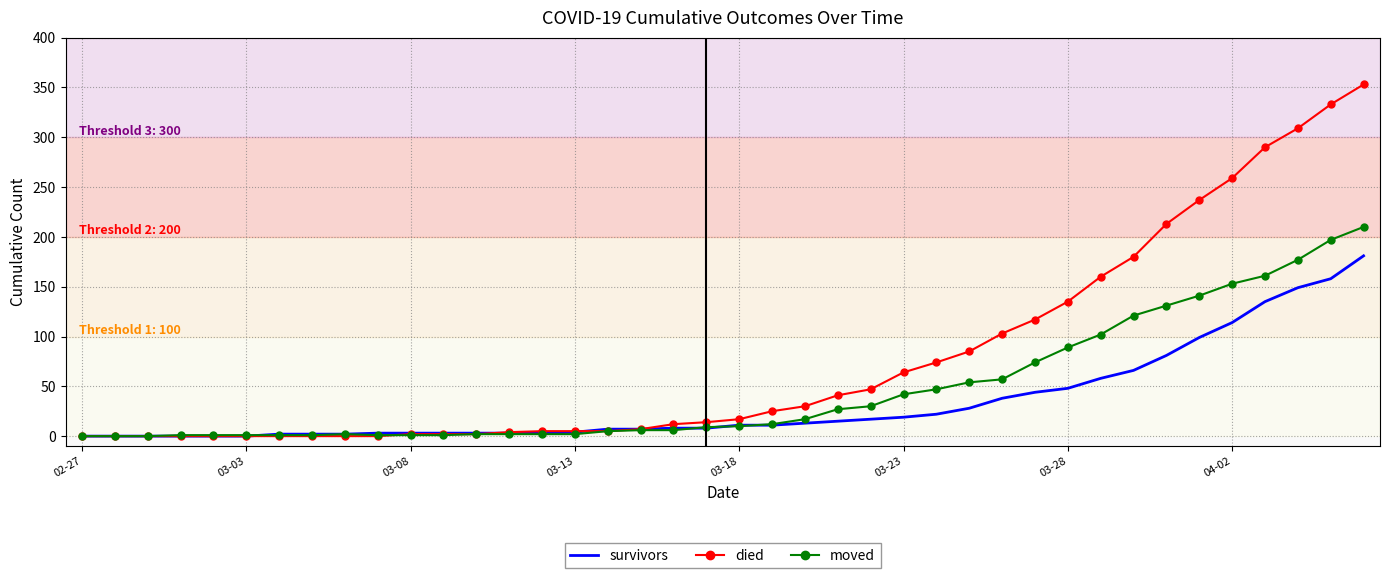

Which series has the largest total across all categories?

died